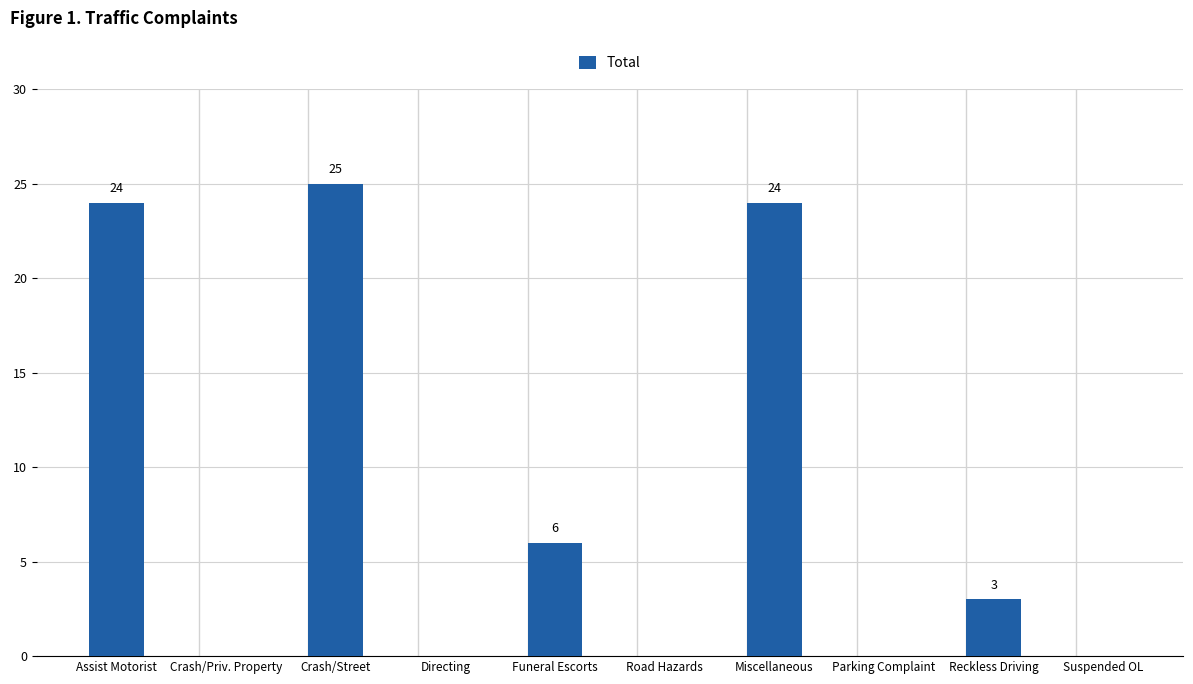

At which label is the value closest to 12?

Funeral Escorts